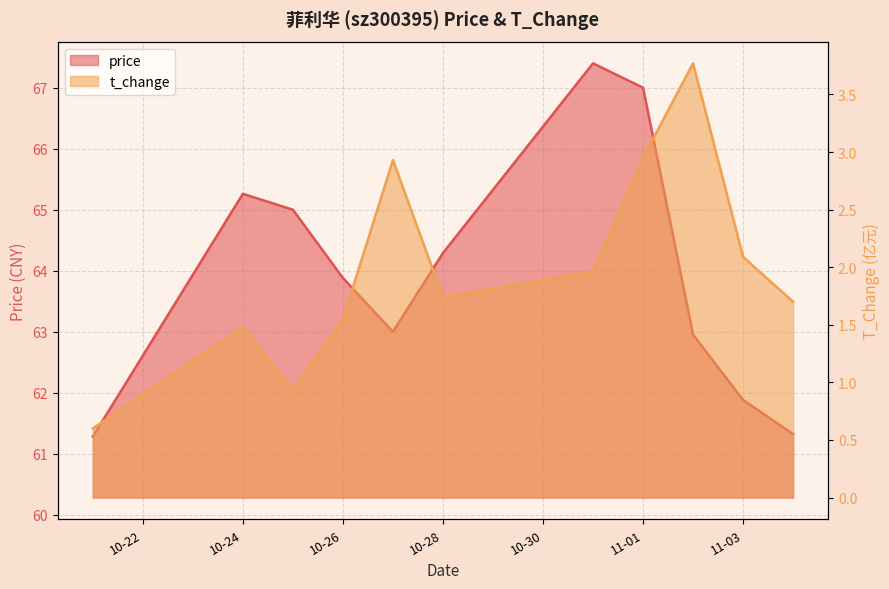

Which series has the largest range (max minus min)?

price